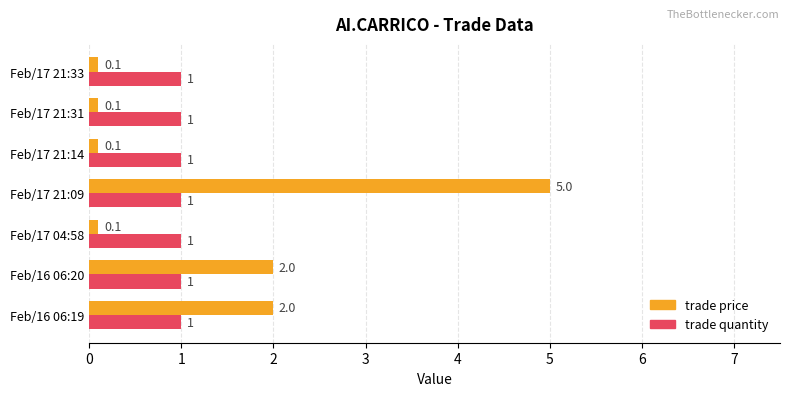

Which series has the widest spread of values?

trade price